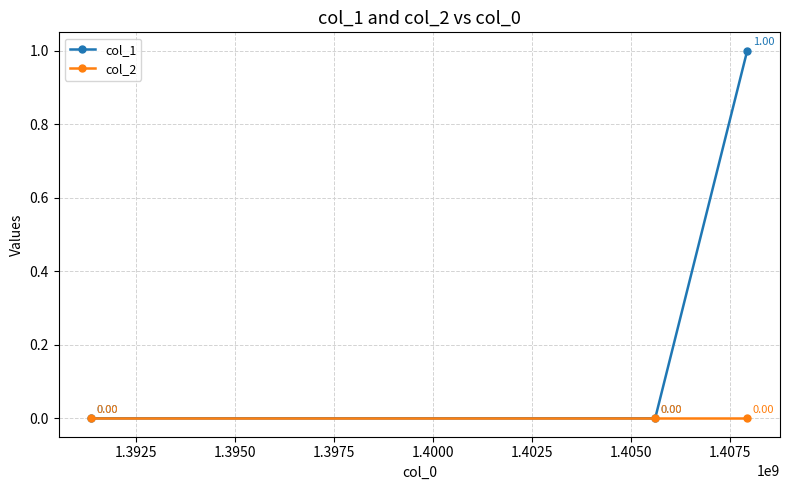

Rank the series by their average value, from highest to lowest.

col_1, col_2